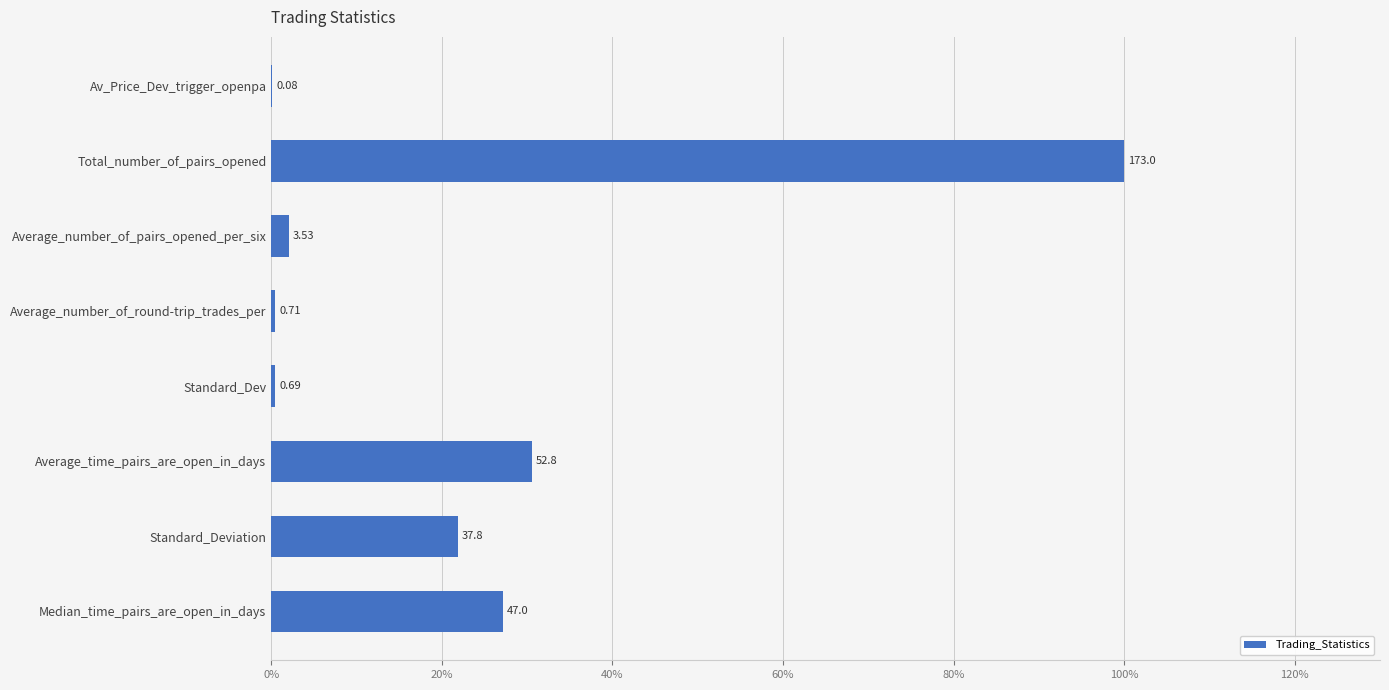

Are the bars horizontal?

Yes